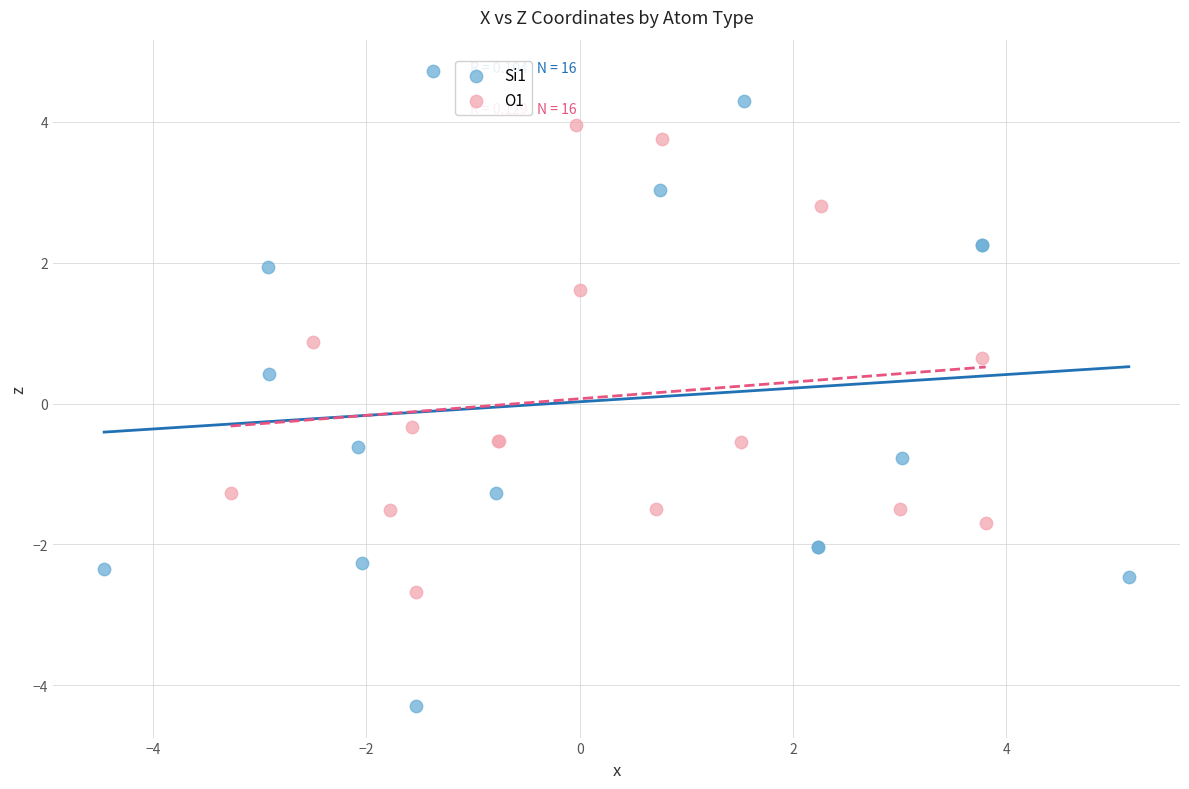

Which series reaches the minimum Y coordinate?

Si1